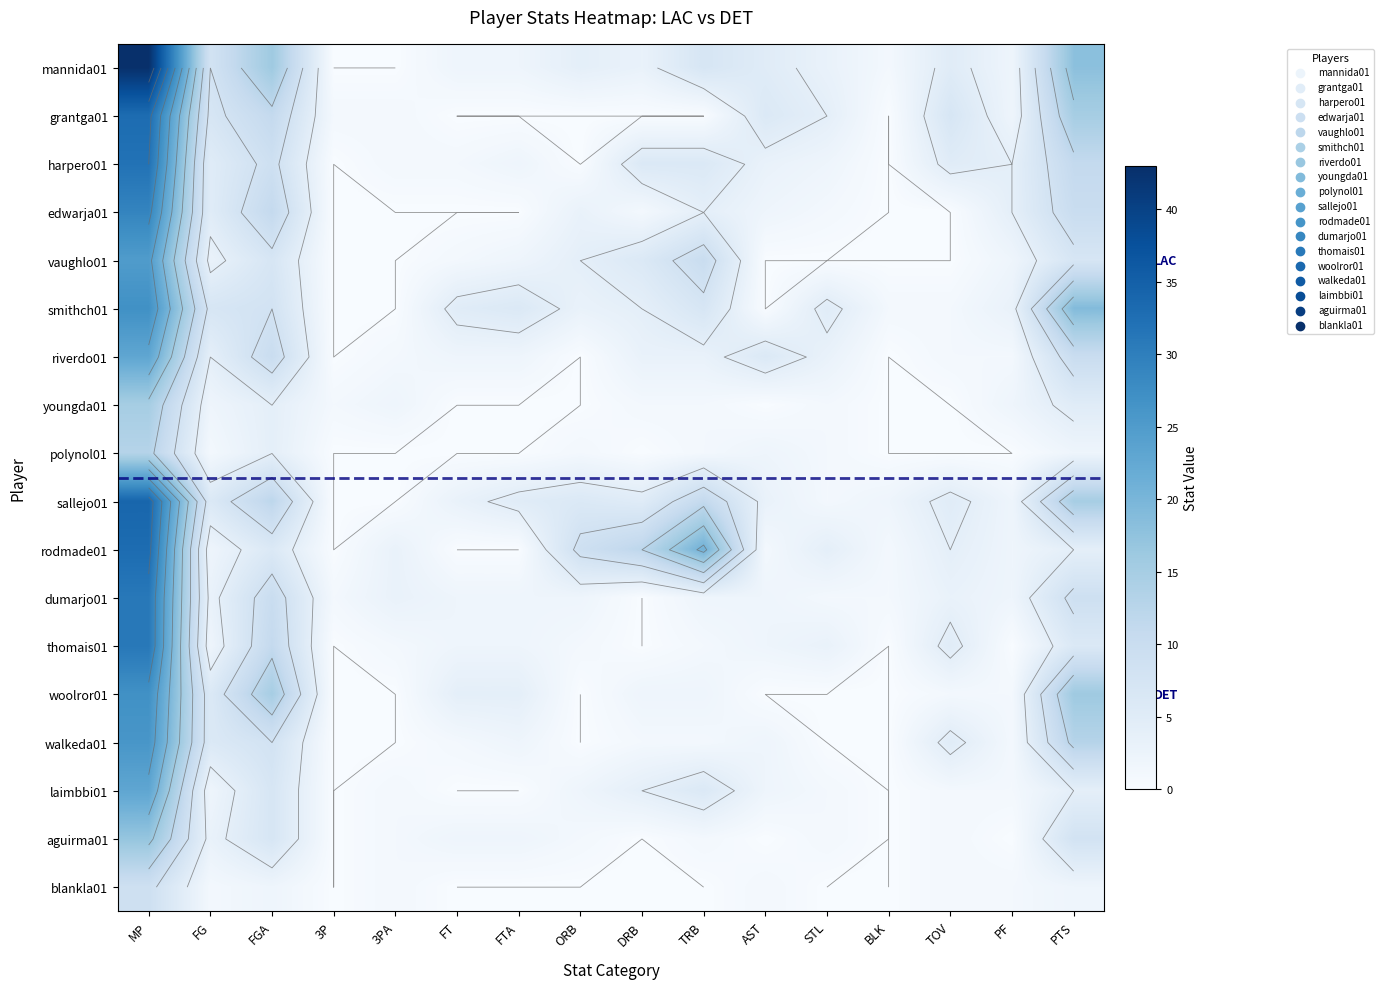

Which series has the widest spread of values?

mannida01